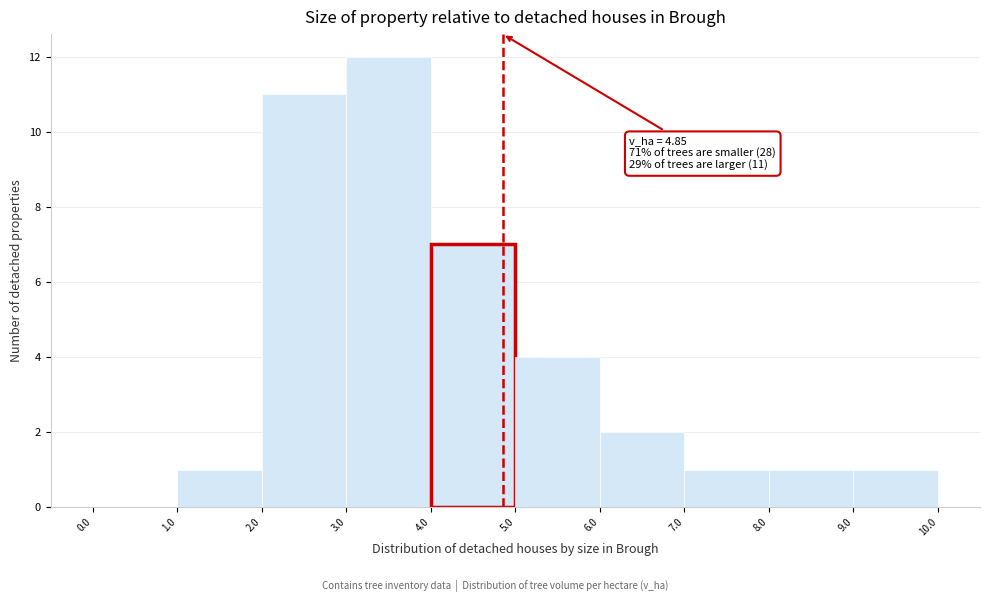

Which range on the x-axis has the tallest bar?

3.0 to 4.0